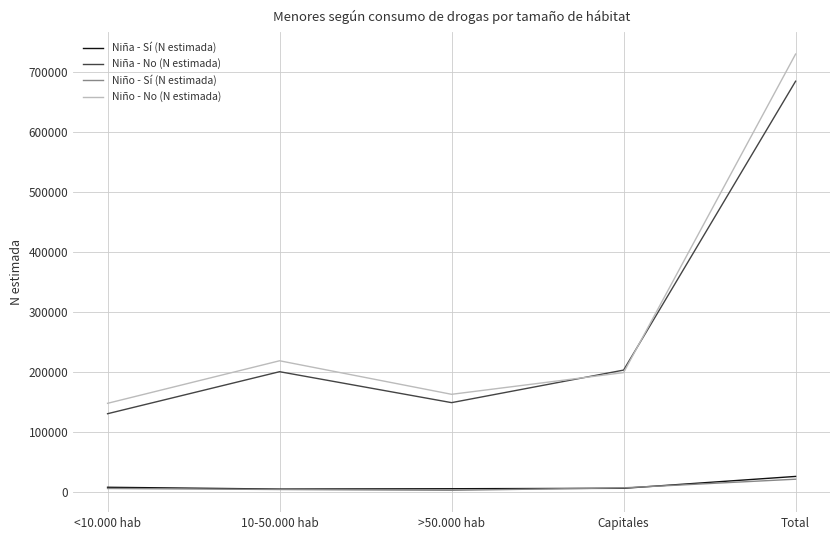

True or false: Niña - No (N estimada) and Niña - Sí (N estimada) cross at least once.

False